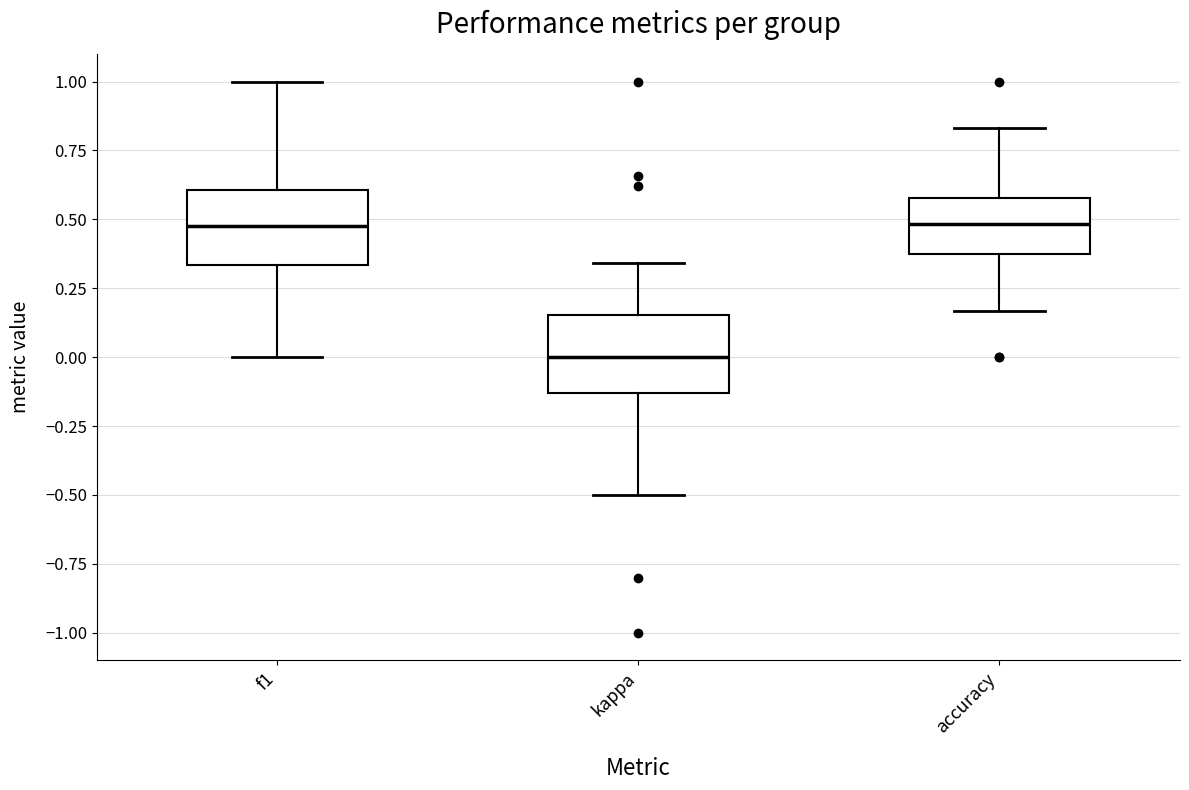

Where is the lower edge of the box for kappa on the y-axis? The values are not printed on the chart, so give them approximately, as read against the axis.

-0.15